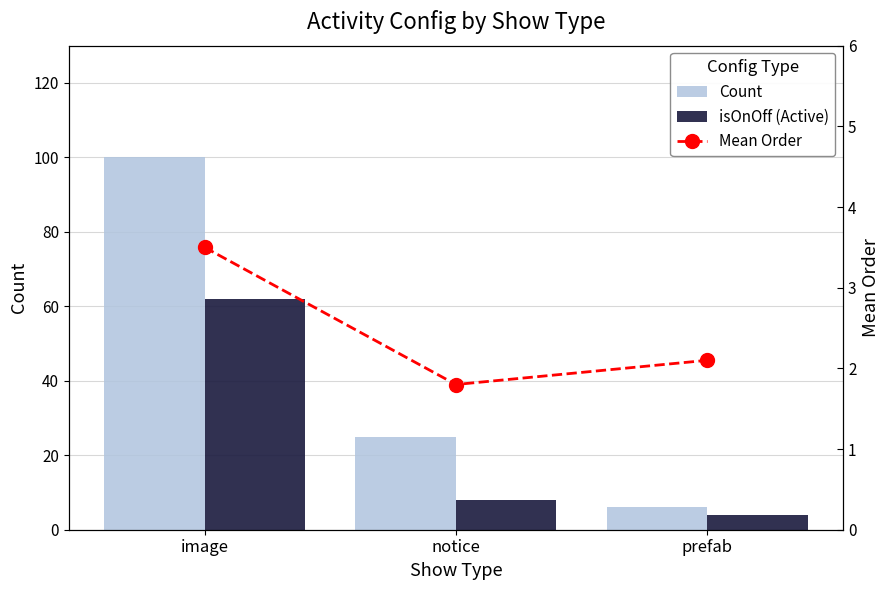

At notice, list the series in order from largest to smallest.

Count, isOnOff (Active), Mean Order